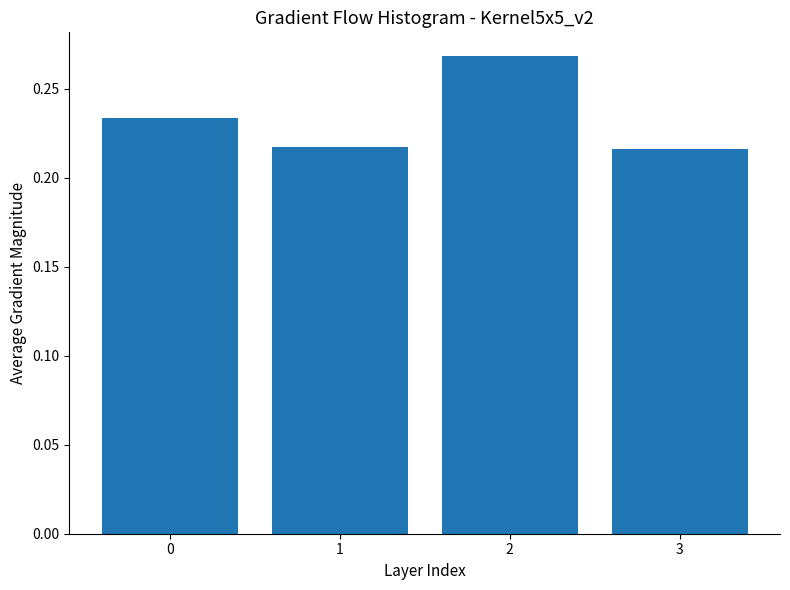

Count the values in the range 0 to 1.

4